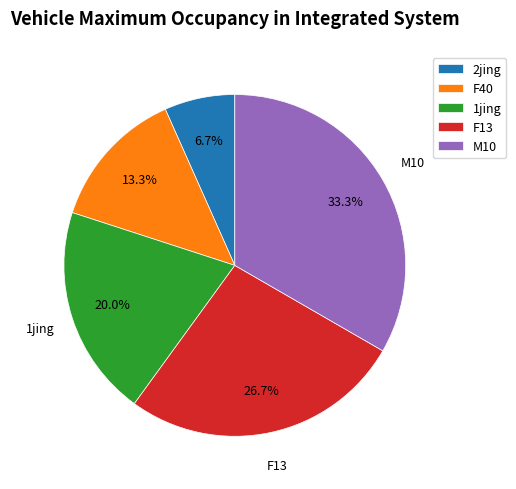

Is F40 the majority of the pie?

No